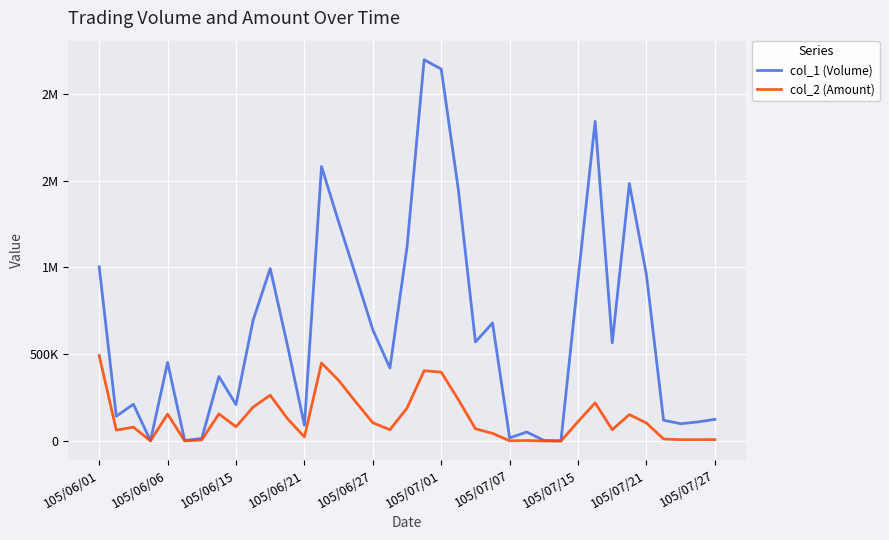

Does the chart display data point markers on the line(s)?

No